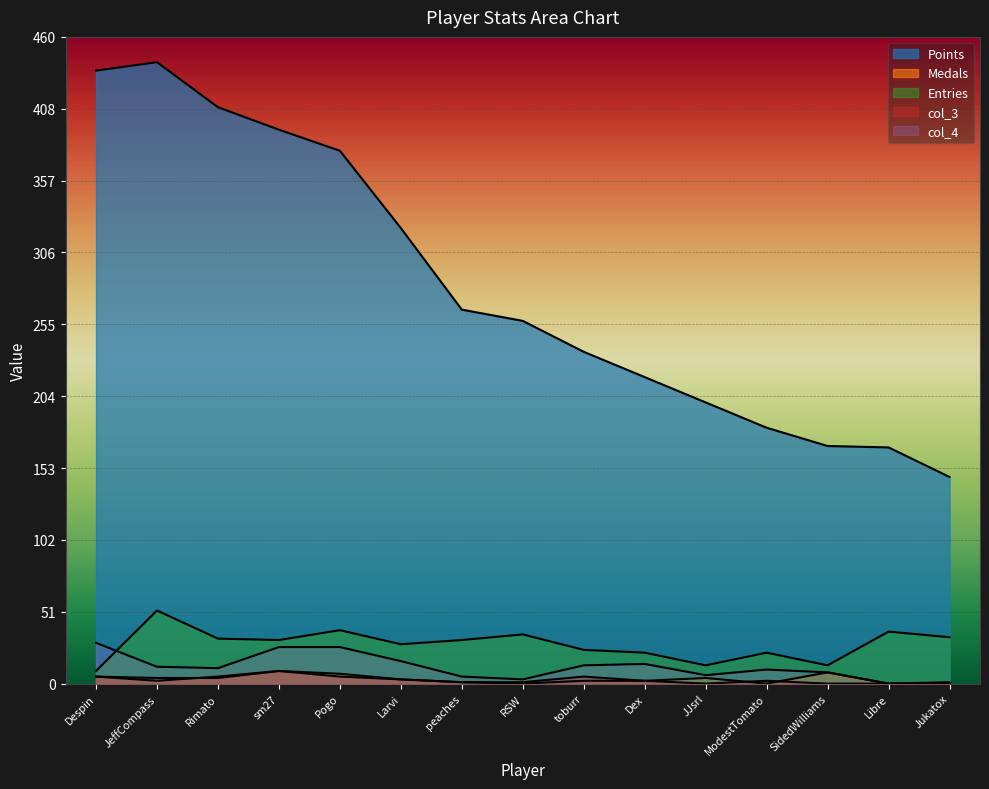

Is it true that col_3 equals 0 at peaches?

False